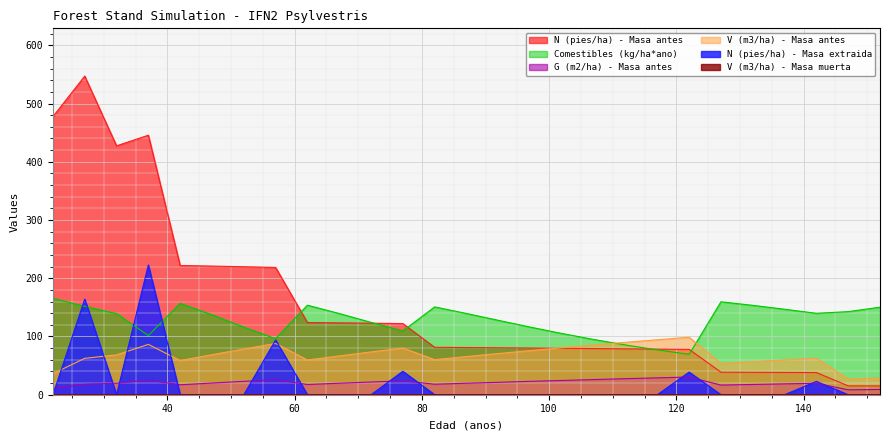

What is the total value across all series at 22?

690.0